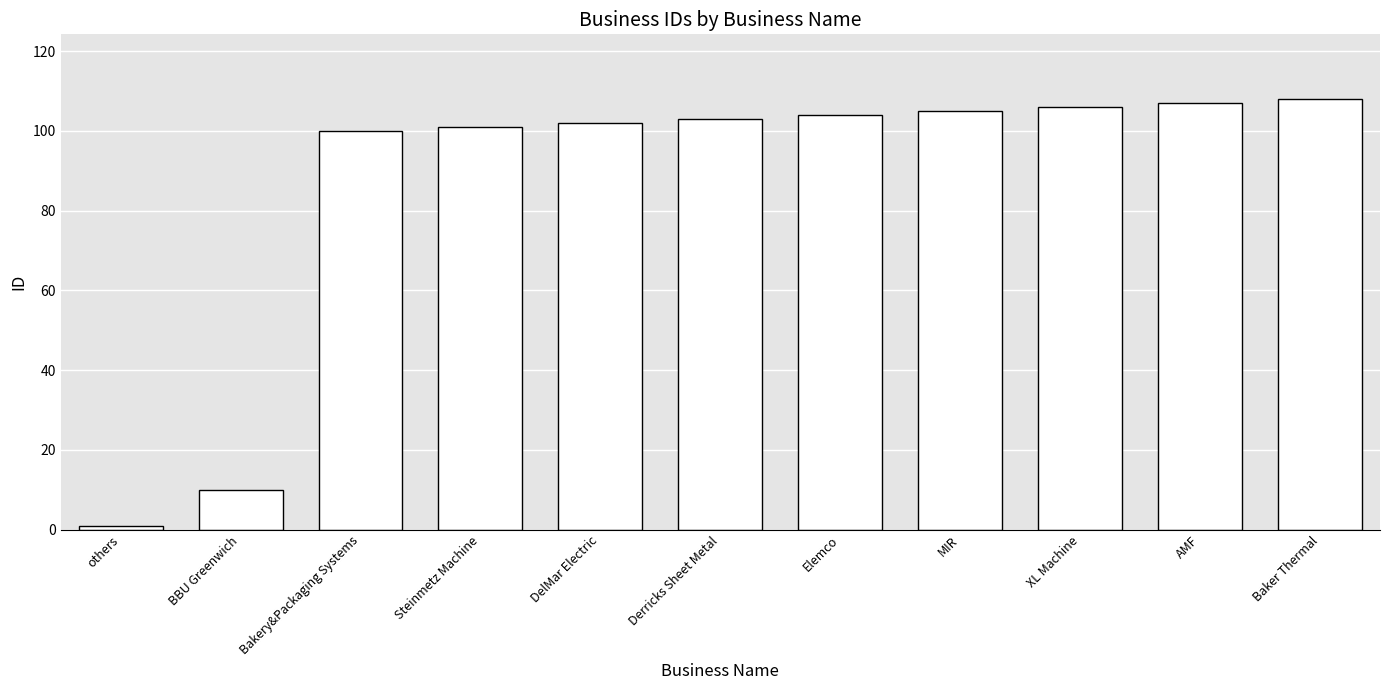

How many distinct data groups are displayed?

1